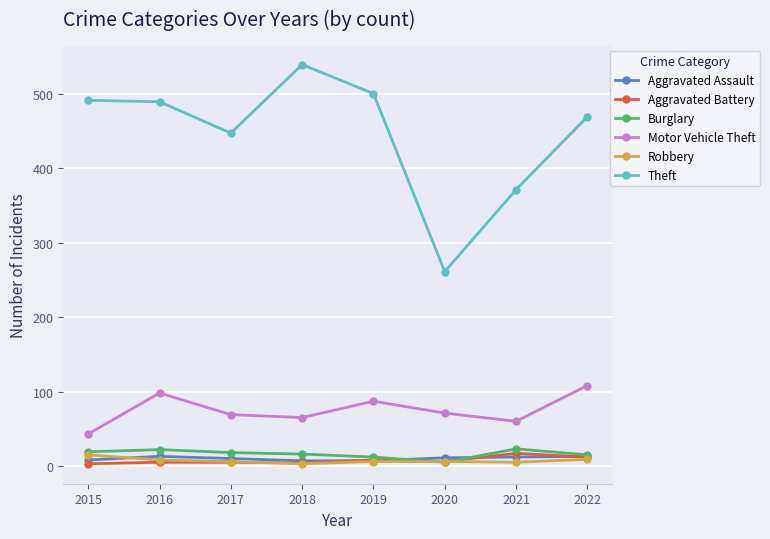

What is the greatest value displayed?

539